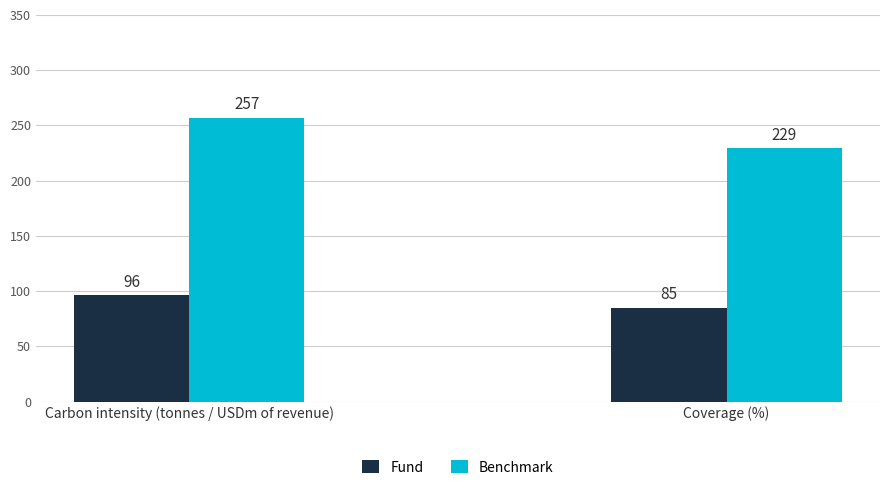

Count the number of data series in this chart.

2